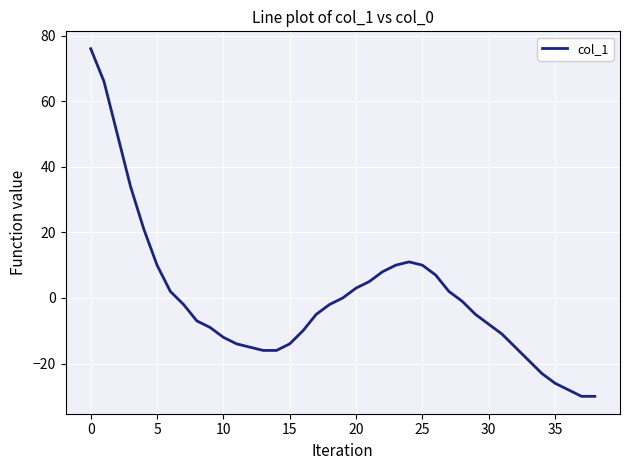

What is the difference between the maximum and minimum values?

106